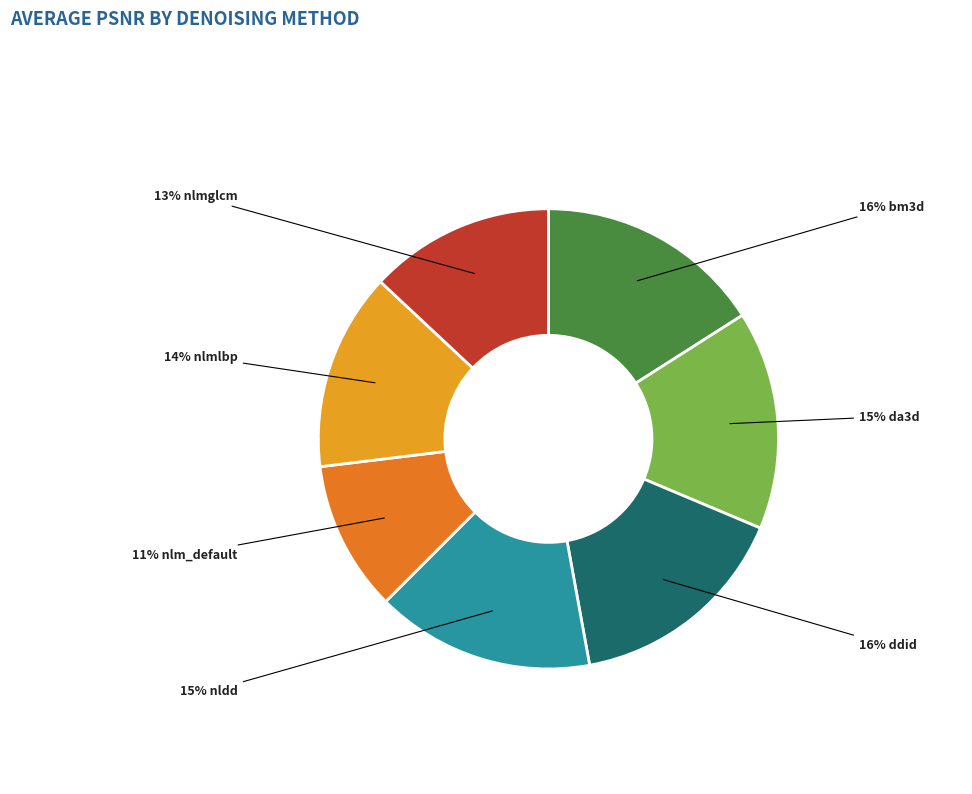

Does any single category account for the majority?

No